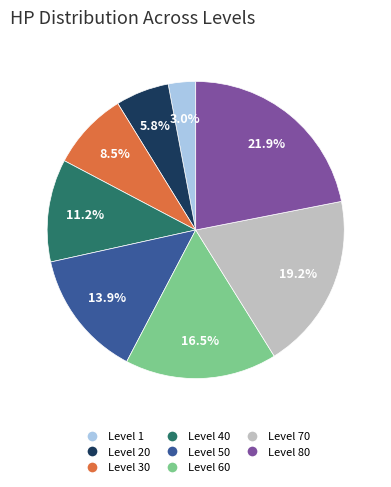

Between Level 60 and Level 50, which is larger?

Level 60